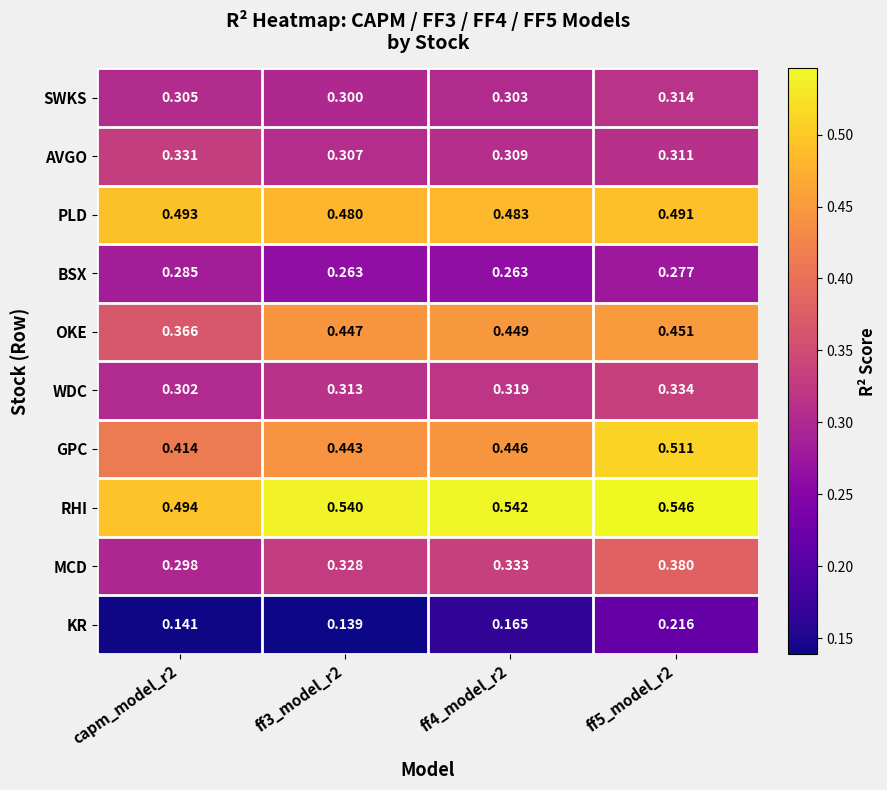

Between ff4_model_r2 and ff5_model_r2, which series saw the biggest shift?

GPC